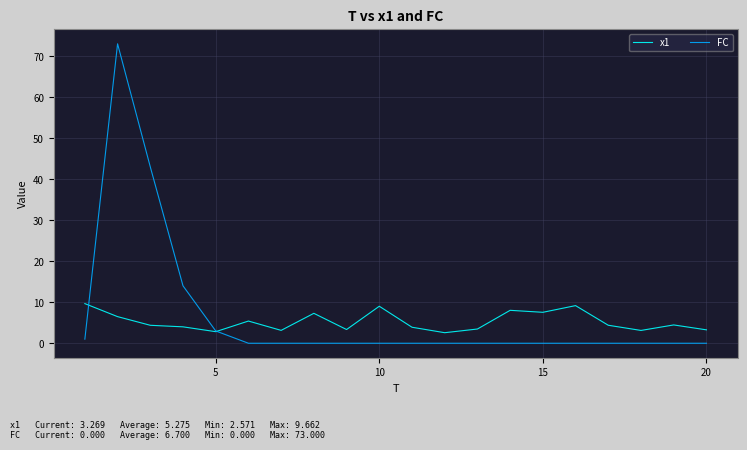

Rank the series by their maximum value, from lowest to highest.

x1, FC